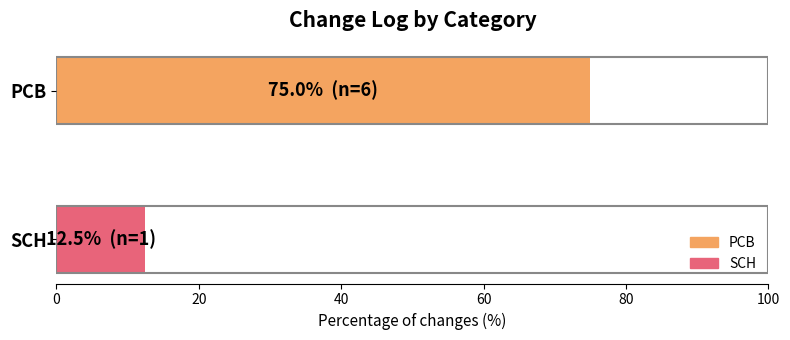

What is the difference between the maximum and minimum values?

62.5